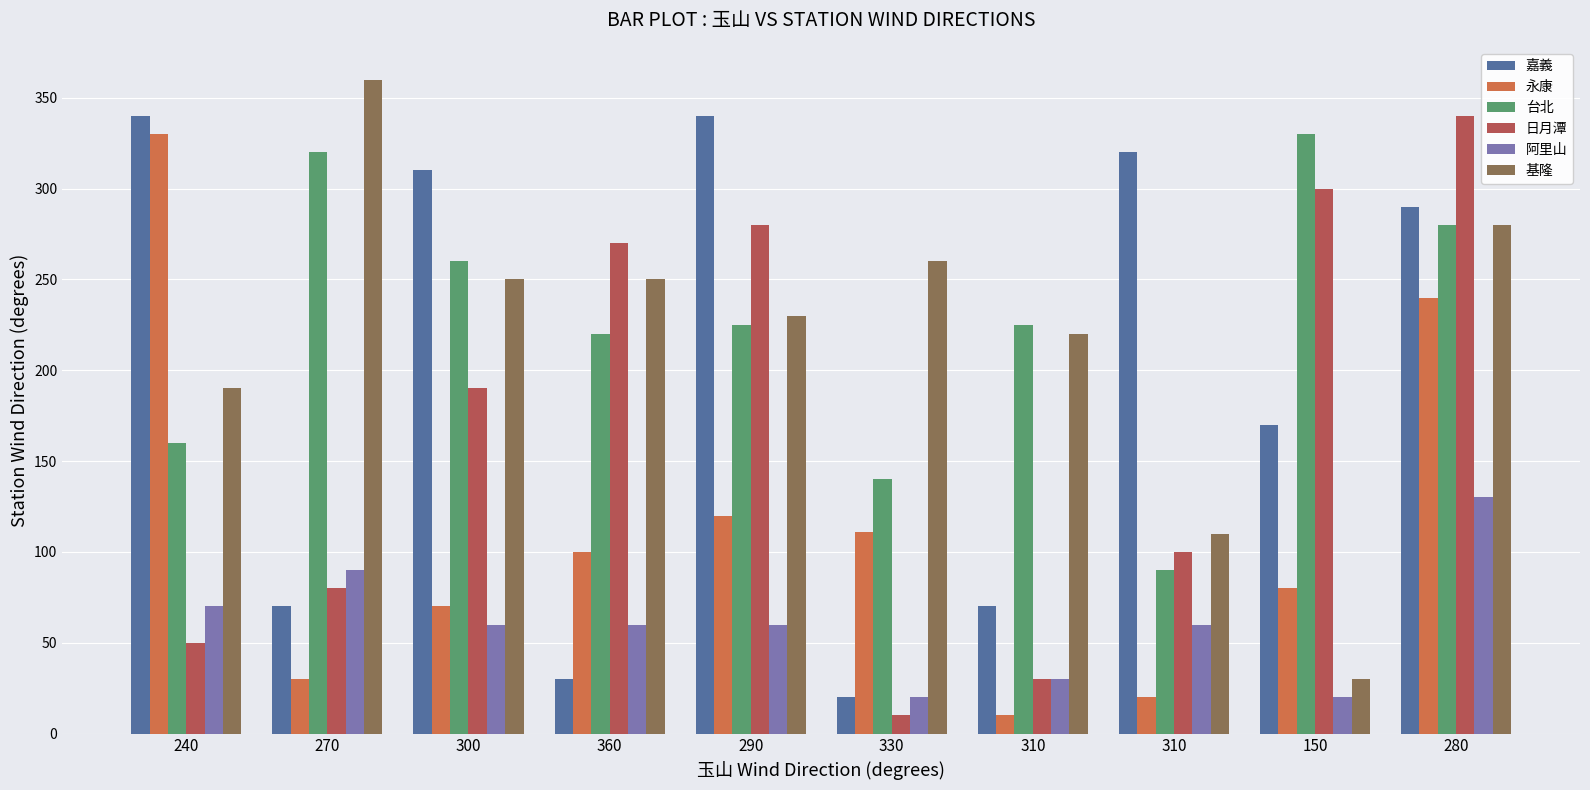

Where is 日月潭 nearest to the value 175?

300